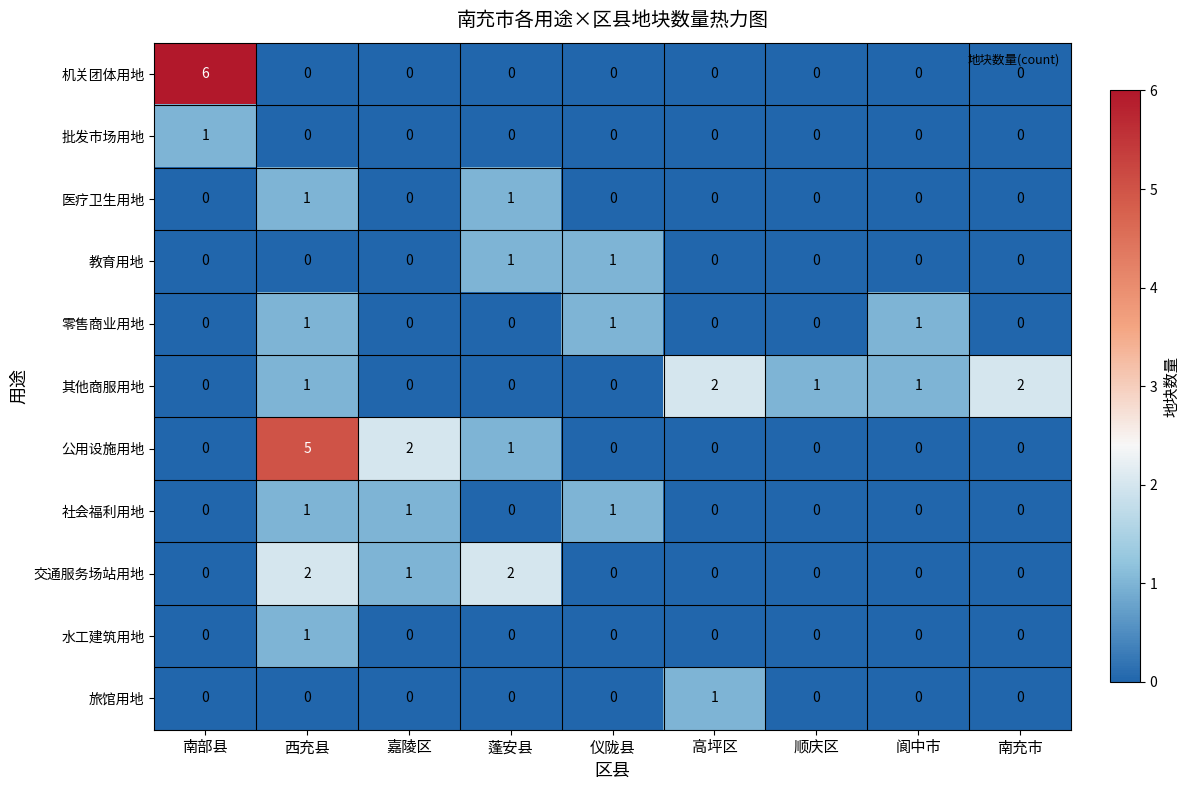

How many 水工建筑用地 values are between 0 and 1?

9